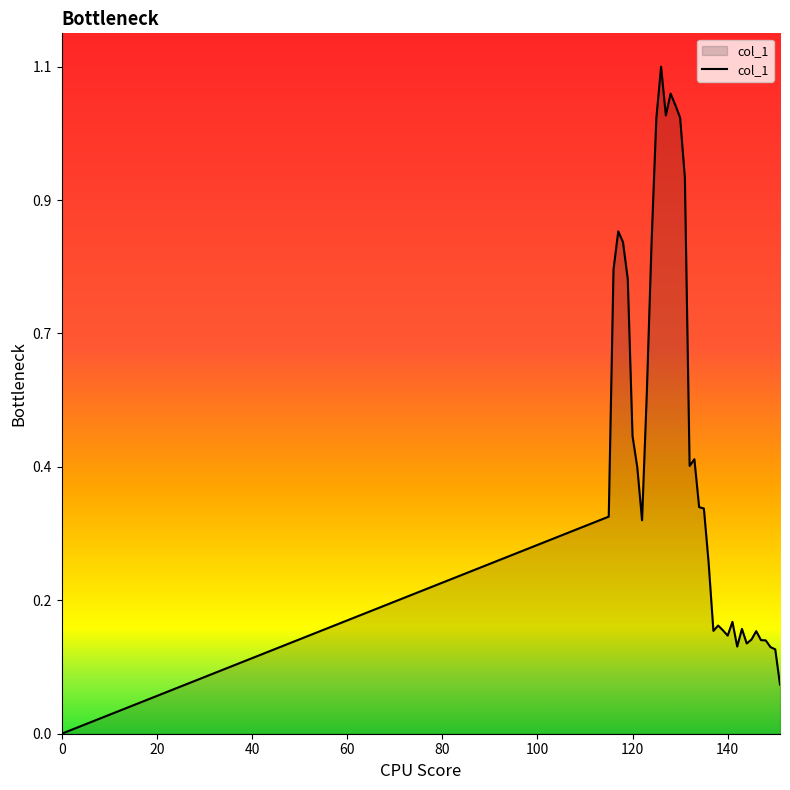

Rank the categories by value from highest to lowest.

126, 128, 129, 127, 130, 125, 131, 117, 118, 124, 116, 119, 123, 120, 133, 132, 121, 134, 135, 115, 122, 136, 141, 138, 143, 139, 137, 146, 140, 145, 147, 148, 144, 142, 149, 150, 151, 0